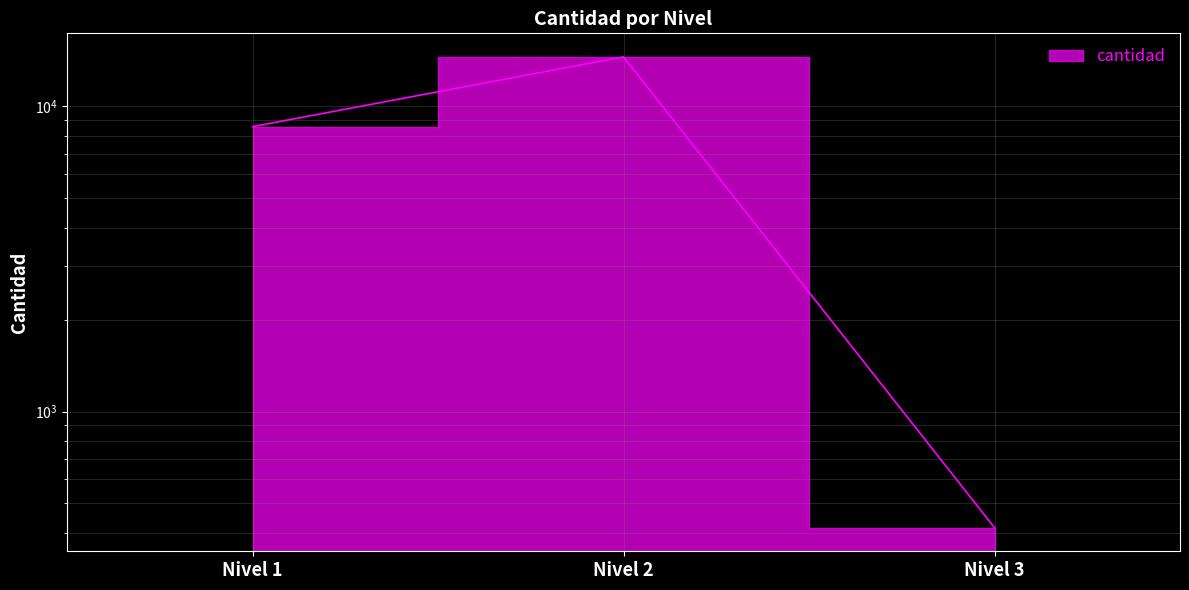

Reading left to right, extract all data points from this chart.

8586	14538	416